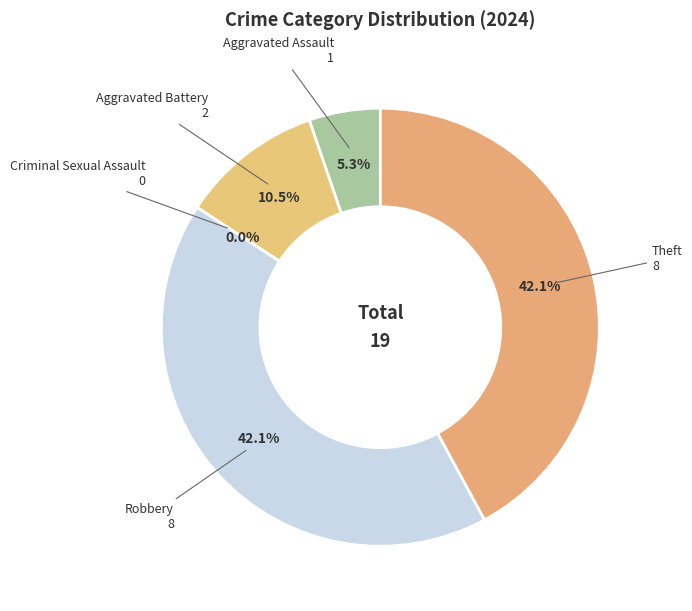

Approximately how many times larger is the value at Aggravated Assault compared to Aggravated Battery?

0.5